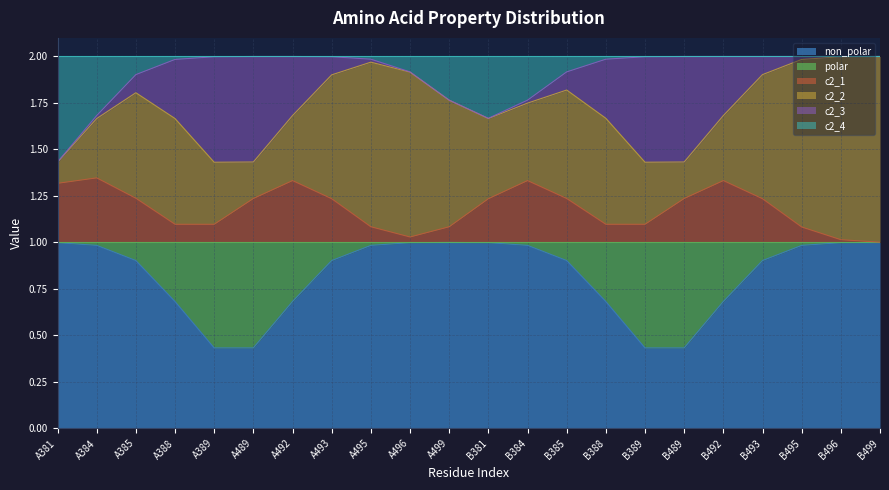

True or false: non_polar and polar cross at least once.

True